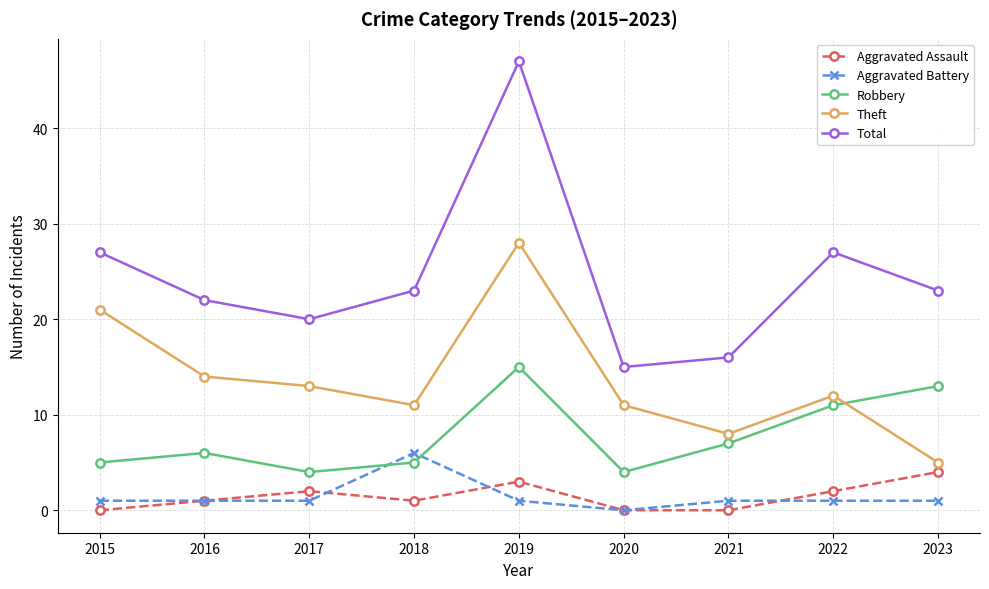

In Aggravated Assault, how many points are higher than both neighbors (excluding endpoints)?

2